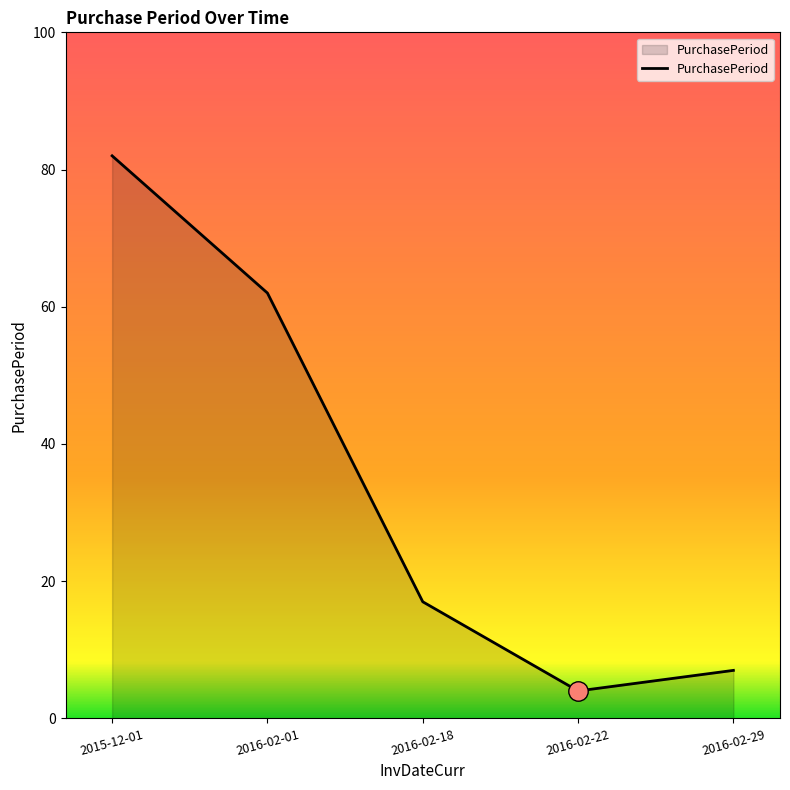

What is the difference between the values at 2016-02-29 and 2016-02-18?

10